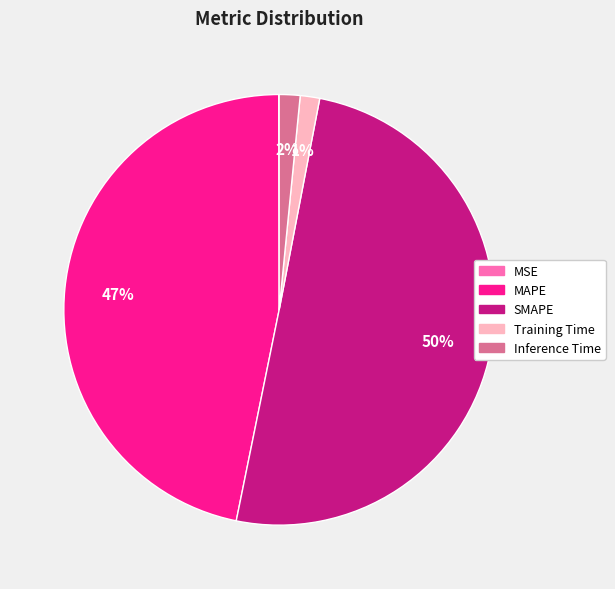

Which slice is the largest?

SMAPE